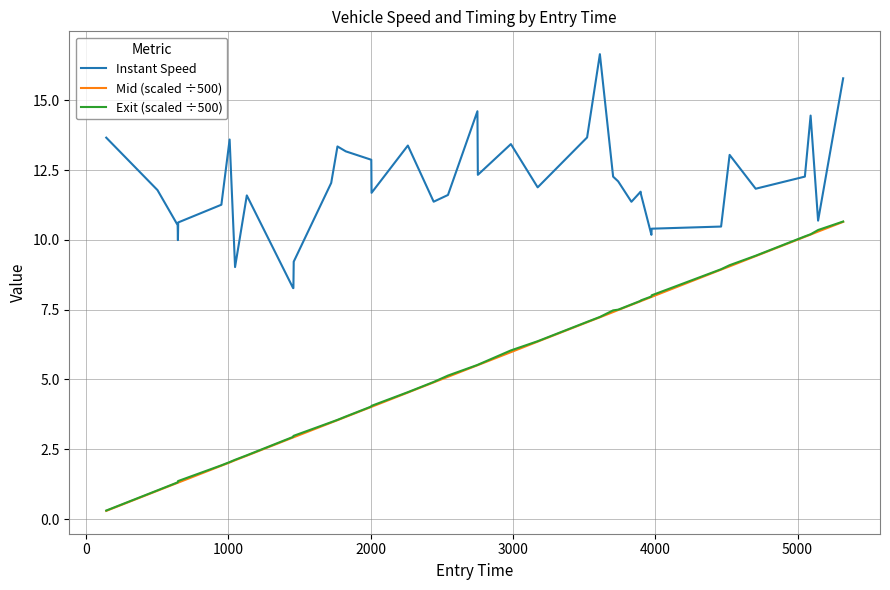

What are all the series names shown in the legend?

Instant Speed, Mid (scaled ÷500), Exit (scaled ÷500)